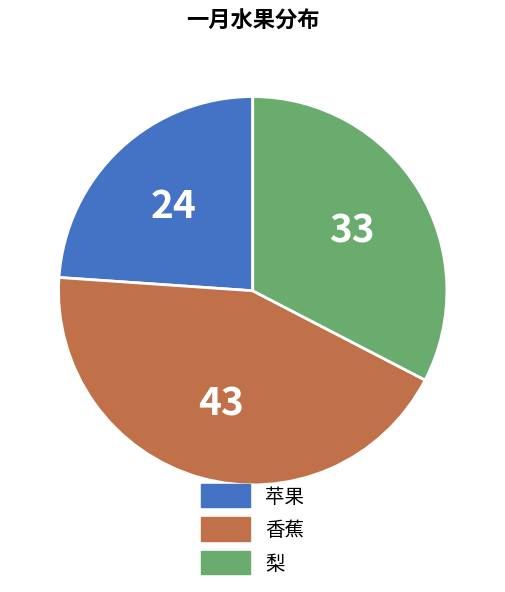

Does any single category account for the majority?

No